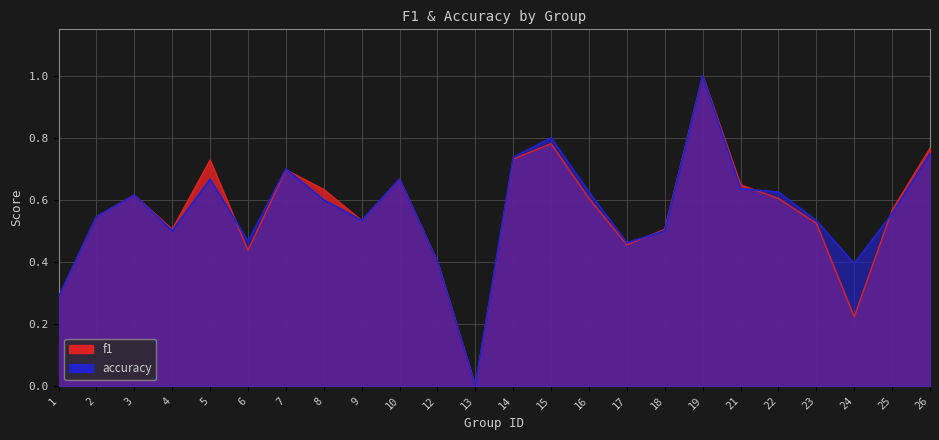

Reading left to right, transcribe all the data shown in this chart.

f1: 1=0.3	2=0.5	3=0.6	4=0.5	5=0.7	6=0.4	7=0.7	8=0.6	9=0.5	10=0.7	12=0.4	13=0.0	14=0.7	15=0.8	16=0.6	17=0.5	18=0.5	19=1.0	21=0.6	22=0.6	23=0.5	24=0.2	25=0.6	26=0.8
accuracy: 1=0.3	2=0.5	3=0.6	4=0.5	5=0.7	6=0.5	7=0.7	8=0.6	9=0.5	10=0.7	12=0.4	13=0.0	14=0.7	15=0.8	16=0.6	17=0.5	18=0.5	19=1.0	21=0.6	22=0.6	23=0.5	24=0.4	25=0.6	26=0.8